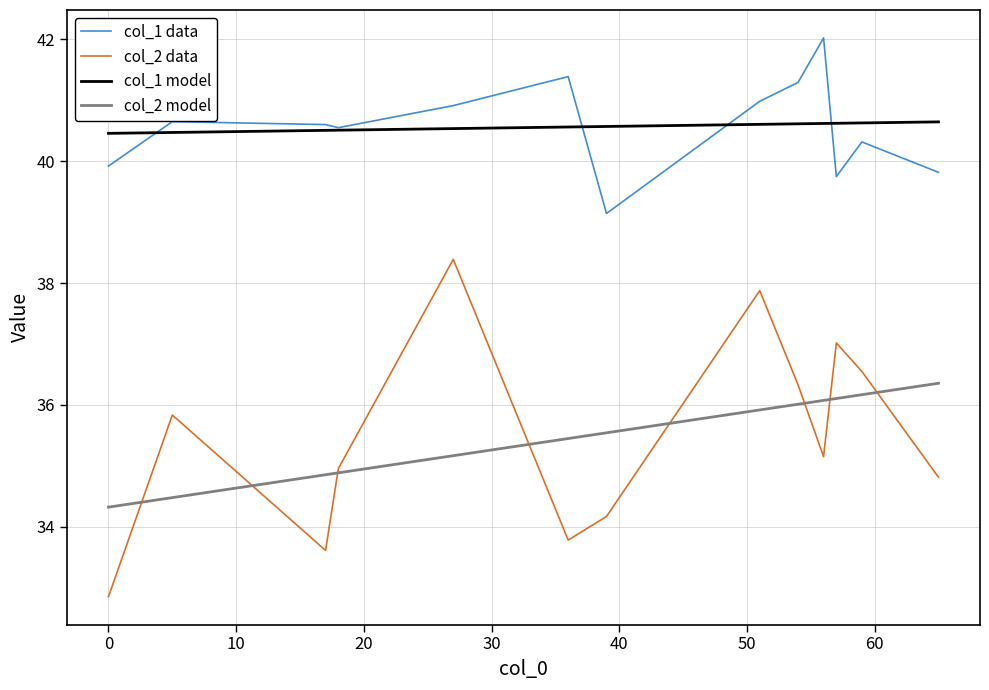

What are all the series names shown in the legend?

col_1 data, col_2 data, col_1 model, col_2 model